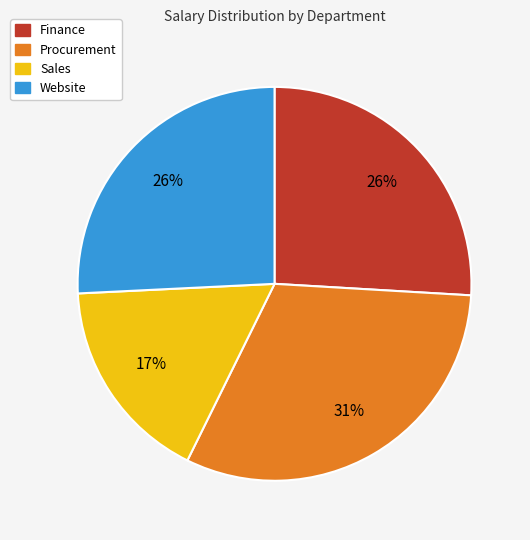

Which has a higher value, Procurement or Website?

Procurement